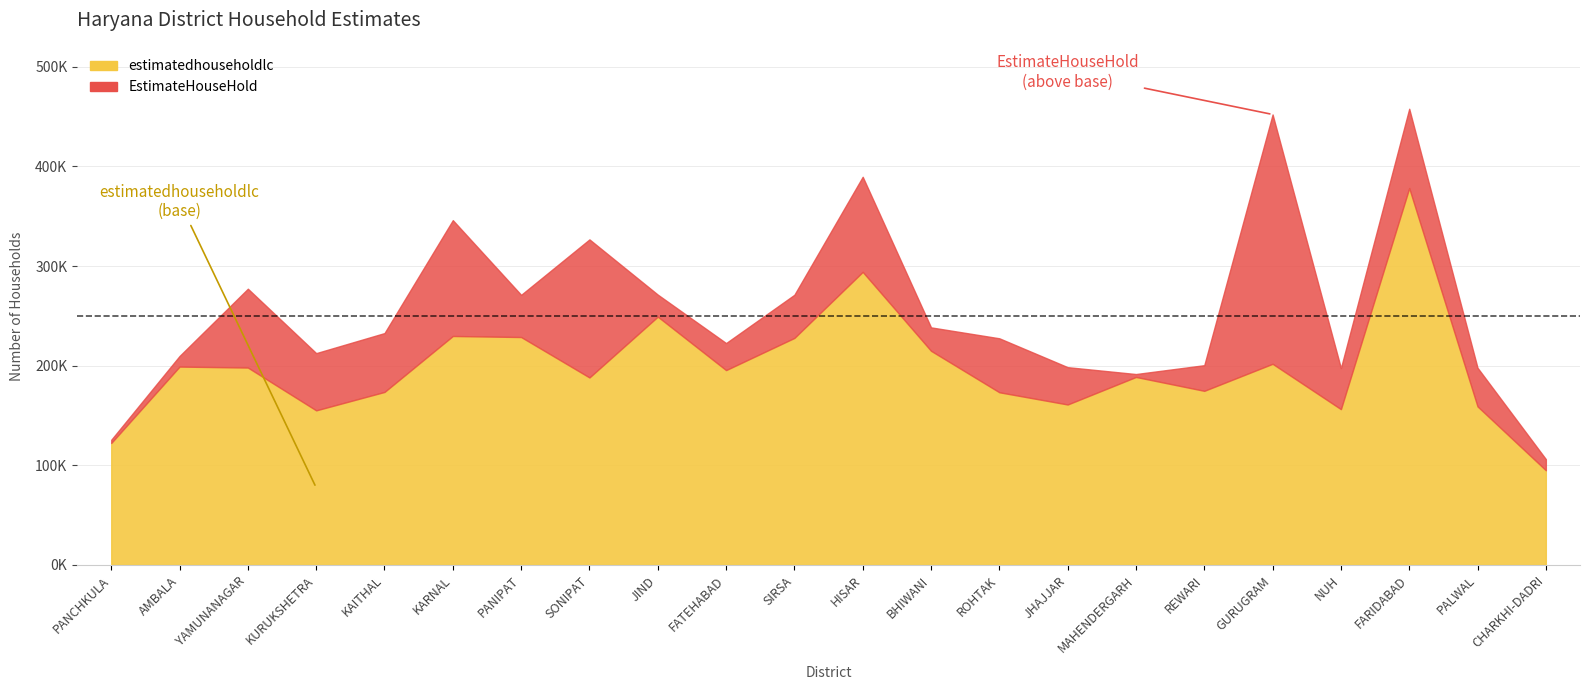

The value of estimatedhouseholdlc at SIRSA is 227884. True or false?

True